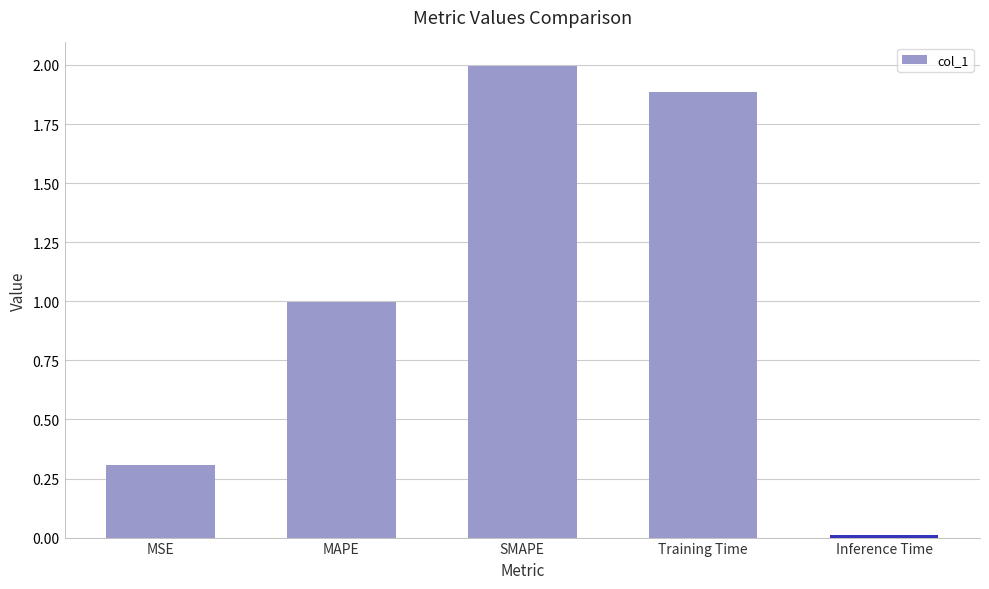

Is it true that the value at Inference Time is 0.0?

True